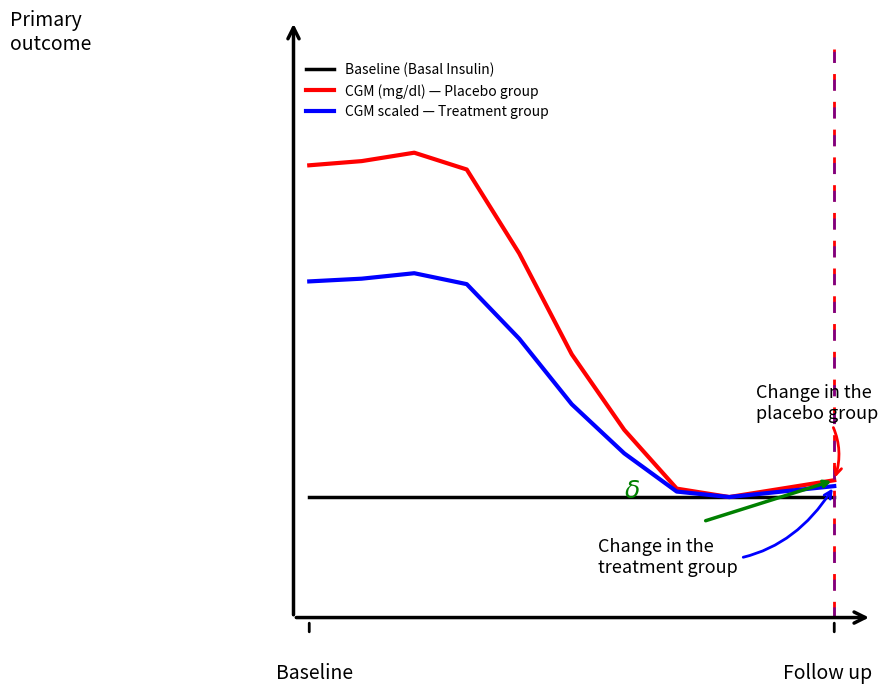

List the series in order of their overall mean, lowest first.

Baseline (Basal Insulin), CGM scaled — Treatment group, CGM (mg/dl) — Placebo group